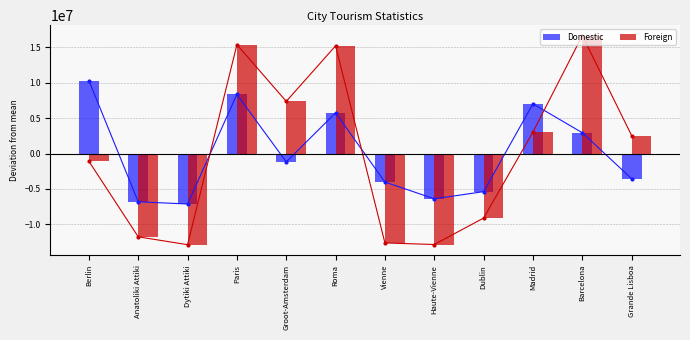

How many groups of bars are there?

12